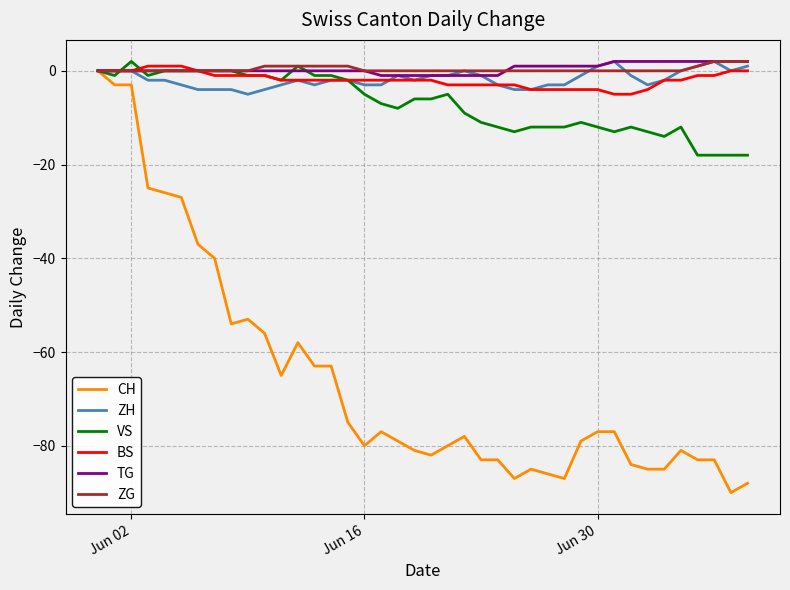

How many values in CH are below zero?

39